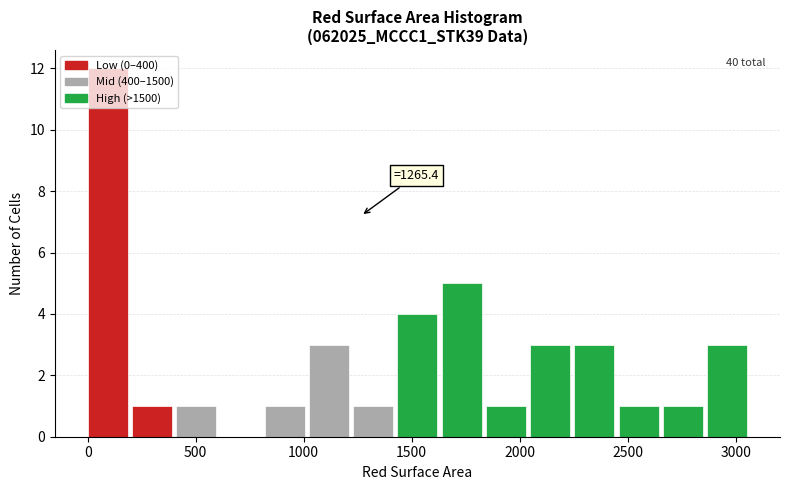

Over which range of the x-axis is the bar tallest?

0 to 200